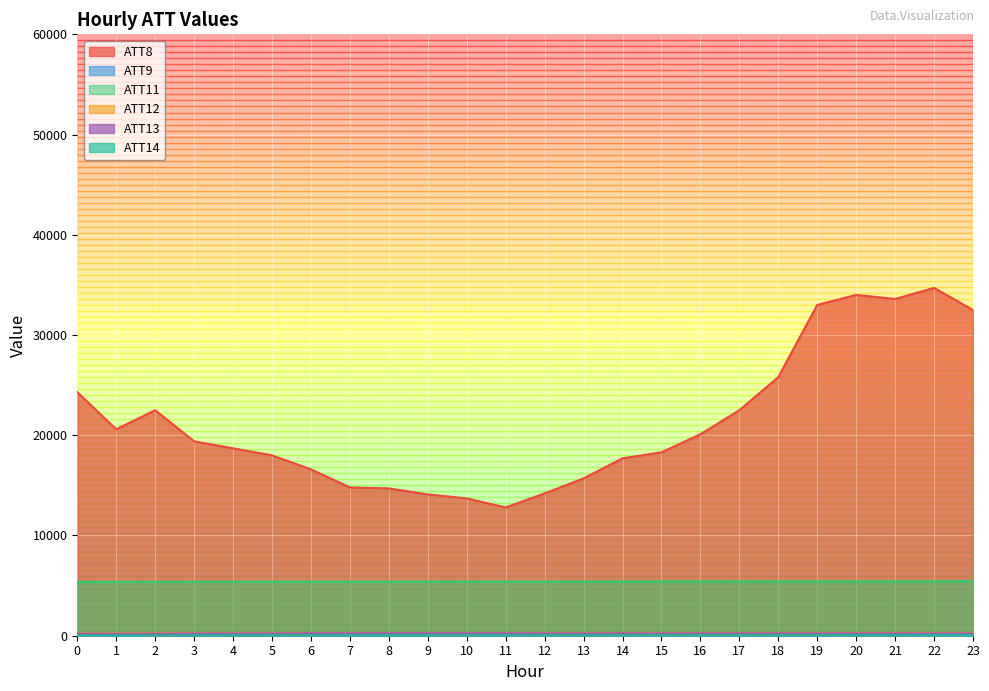

Which series has the largest range (max minus min)?

ATT8